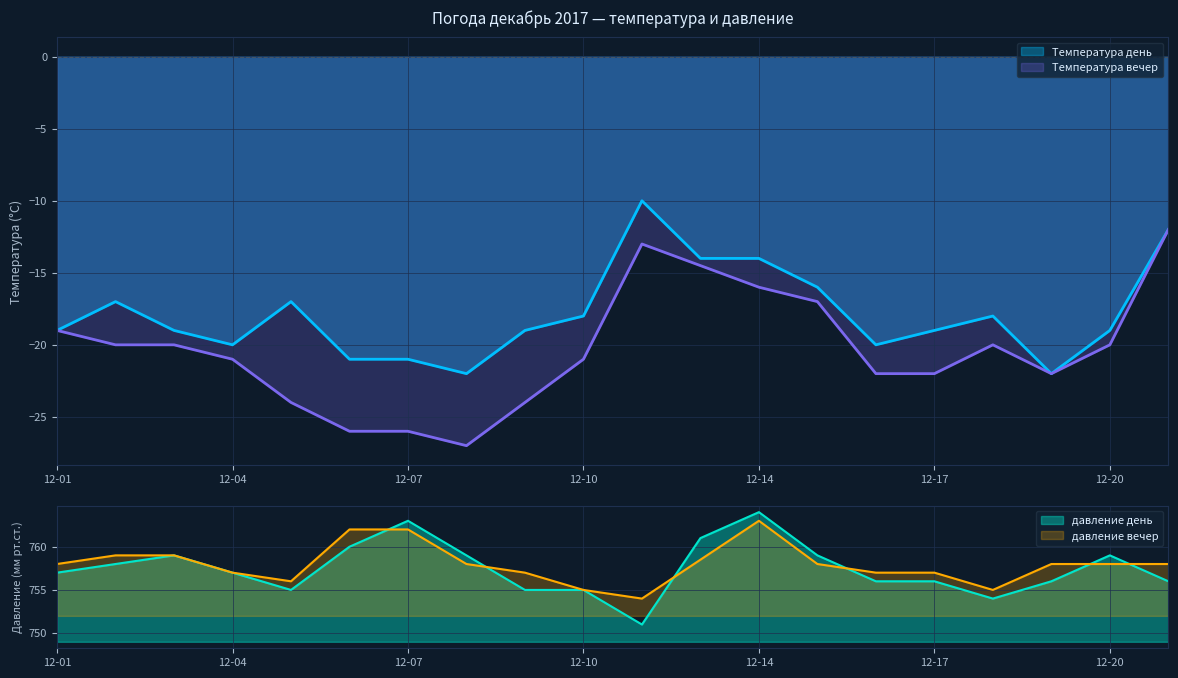

At which label does давление день reach its peak?

12-14